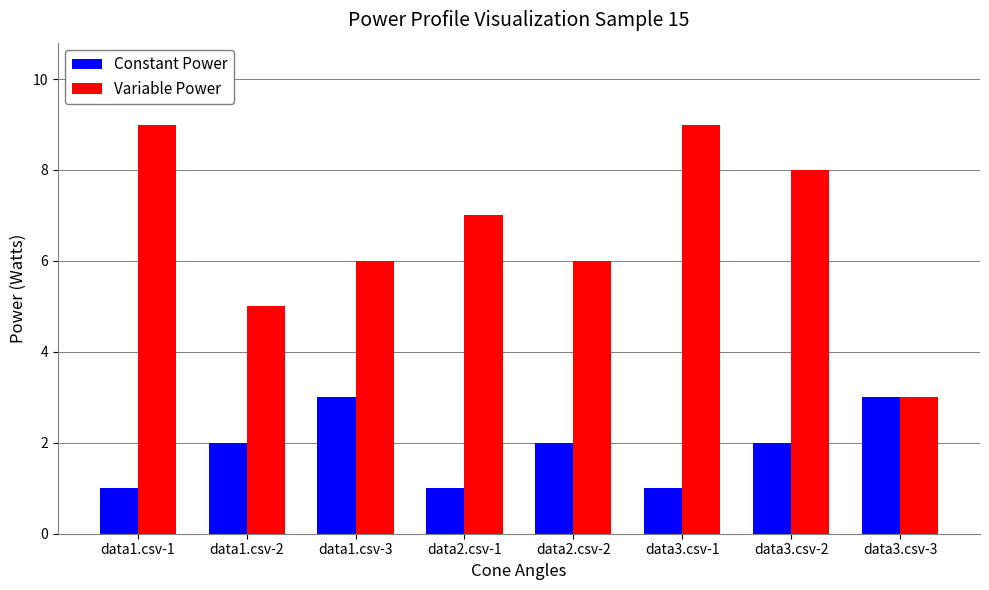

What are all the series names shown in the legend?

Constant Power, Variable Power